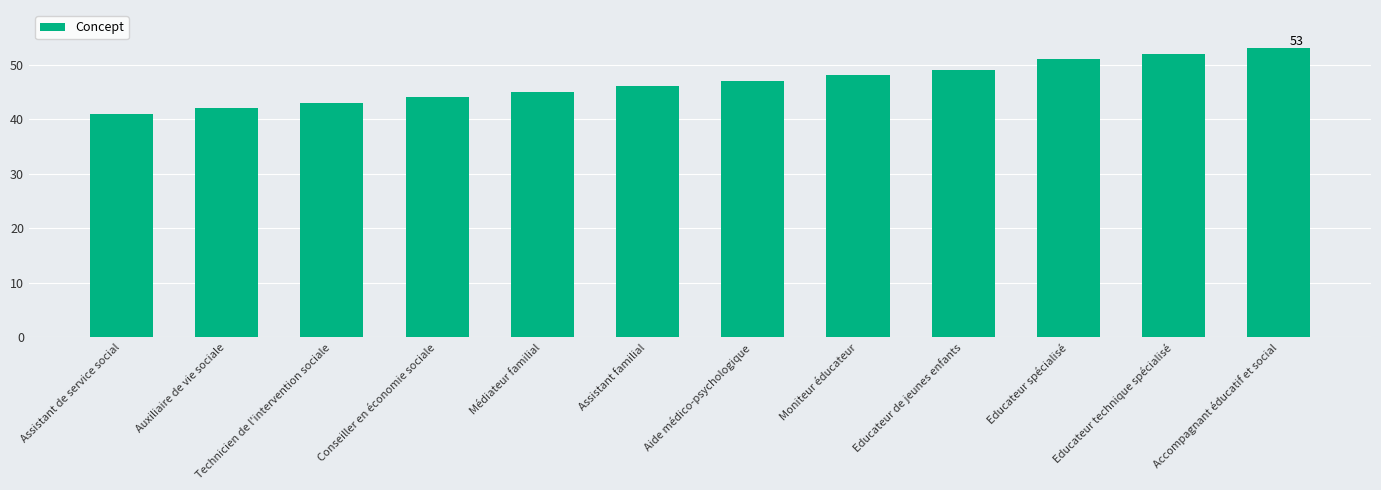

Which label corresponds to the smallest value in the chart?

Assistant de service social